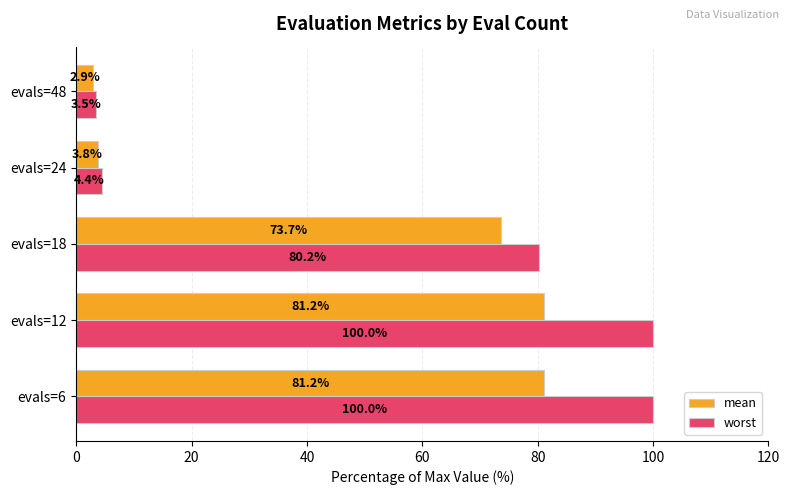

Count the number of data series in this chart.

2